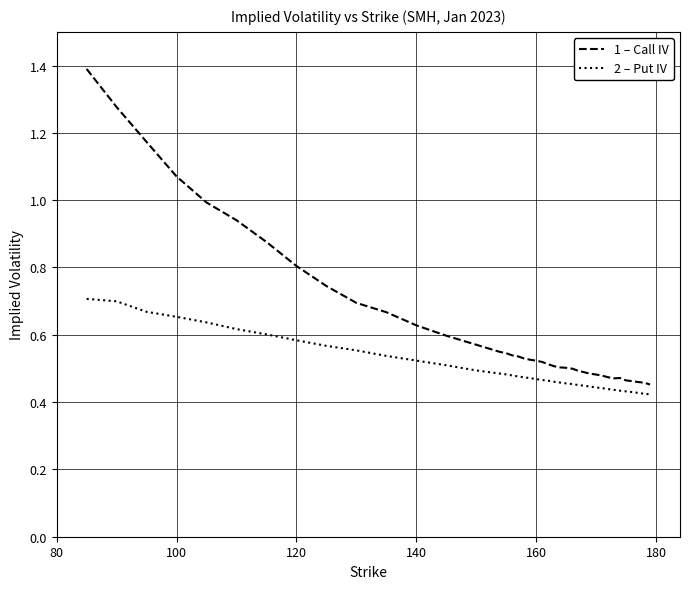

What is the greatest value displayed?

1.4